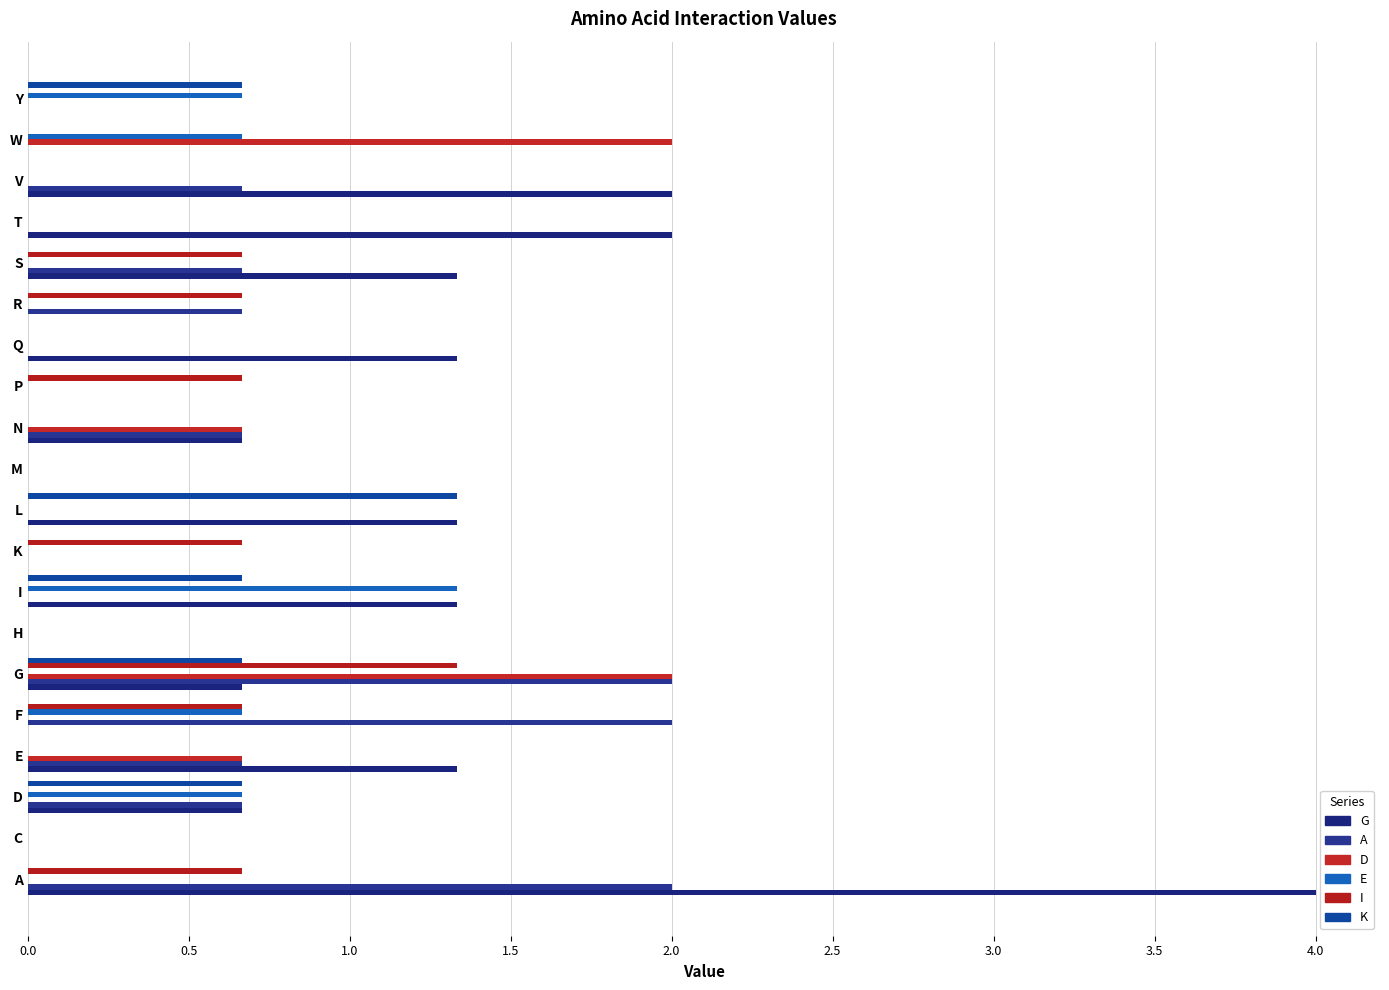

What is the greatest value displayed?

4.0